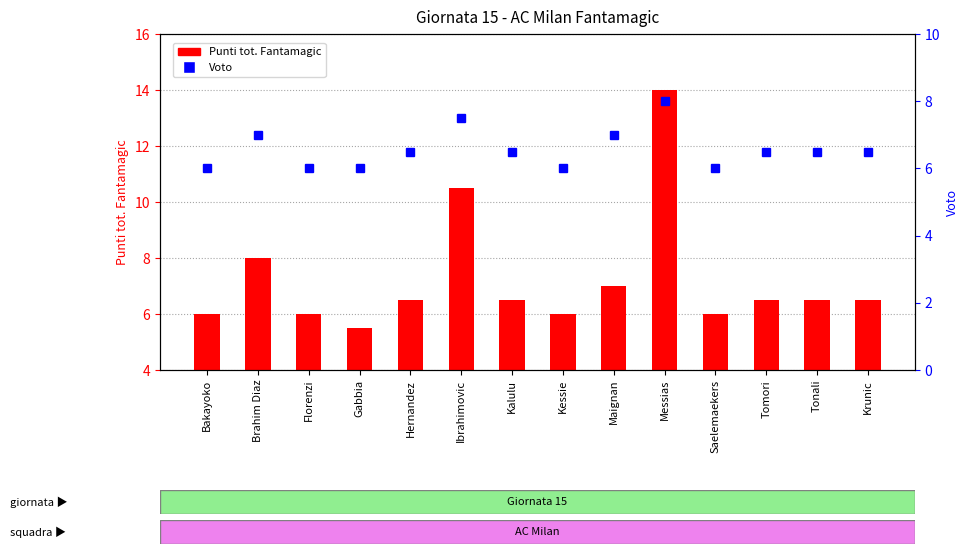

Which label corresponds to the largest value in the chart?

Messias